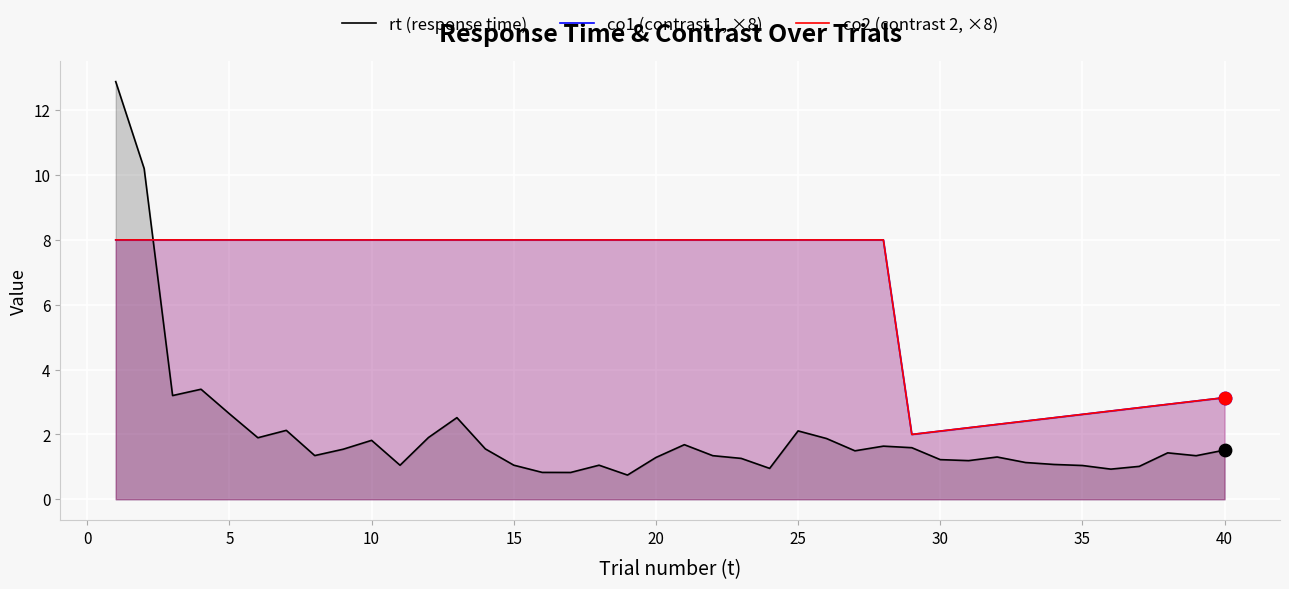

Which series has the largest Y range (max minus min)?

rt (response time)